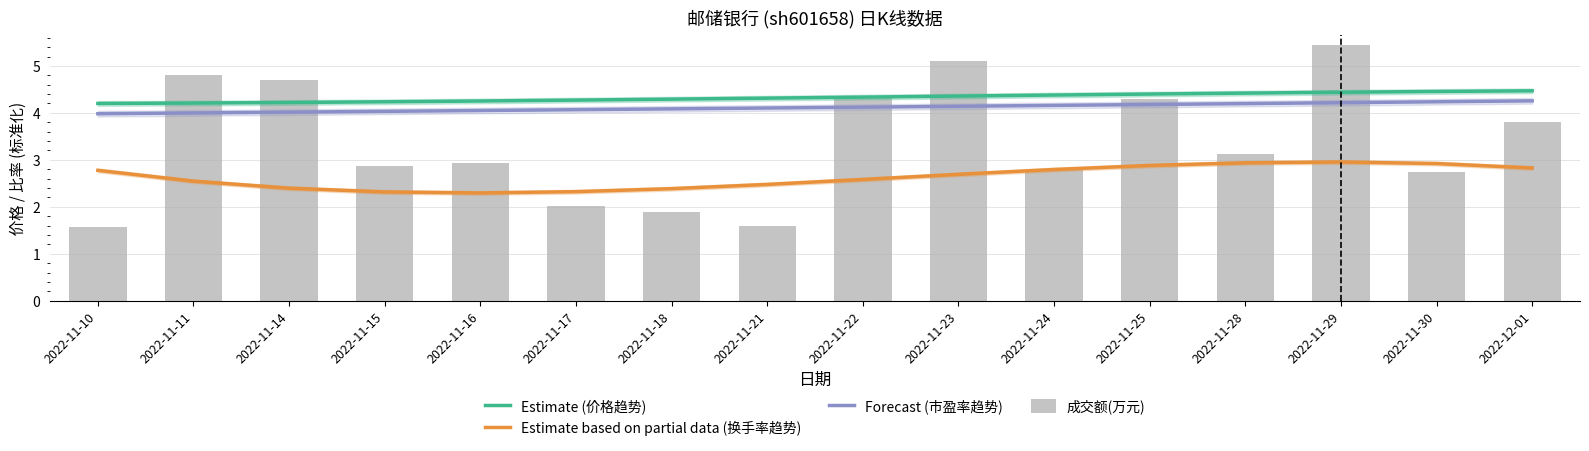

What is the difference between the maximum and second lowest values in the Forecast (市盈率趋势) series?

0.3